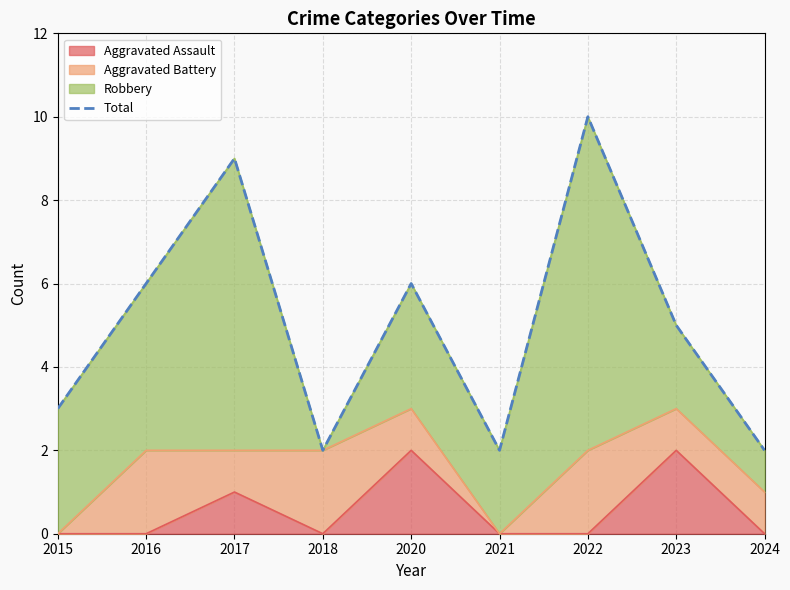

Reading right to left, list all the values displayed in this chart.

2	5	10	2	6	2	9	6	3